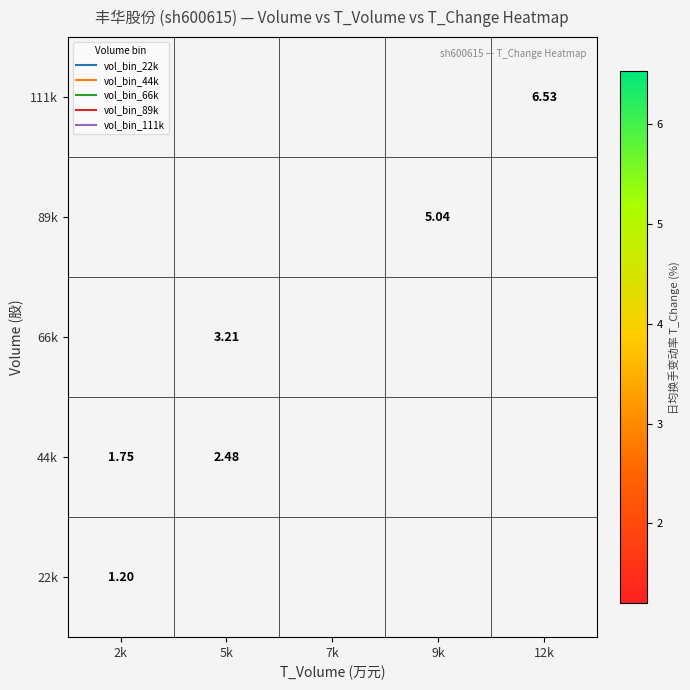

The value of 66k at 5k is 1.2. True or false?

False